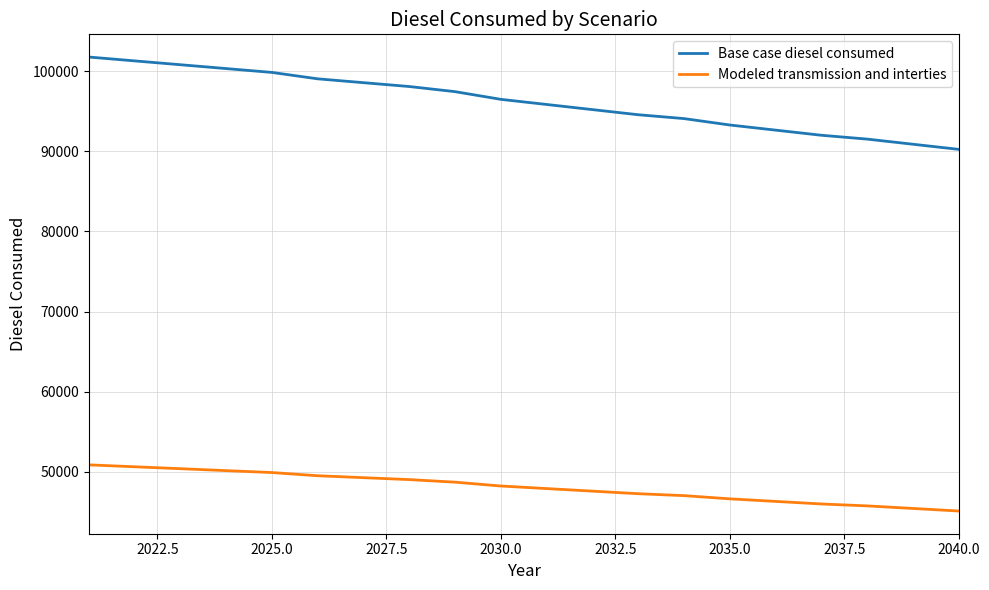

Which series has the largest total across all categories?

Base case diesel consumed